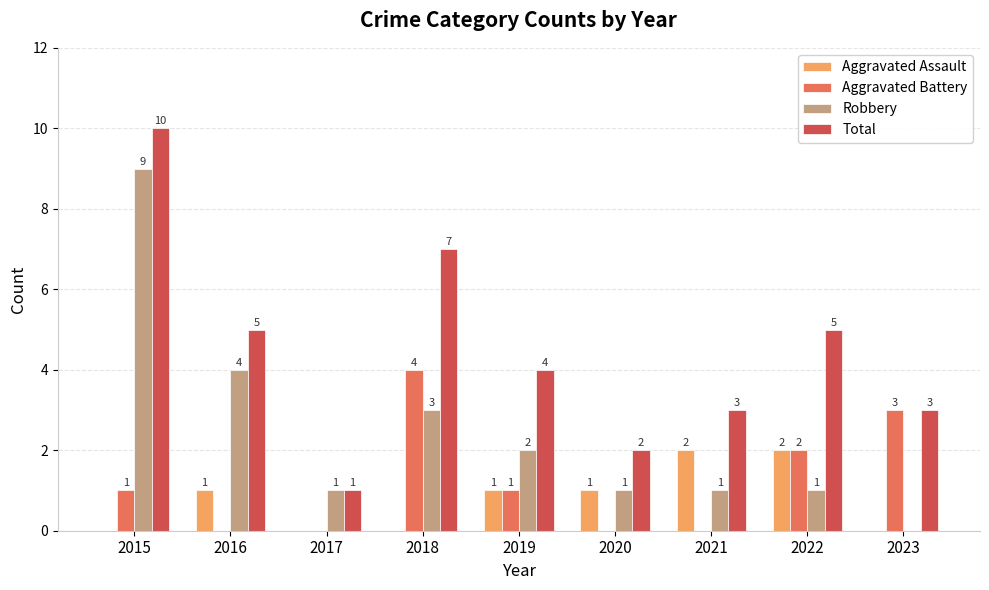

How many groups of bars are there?

9